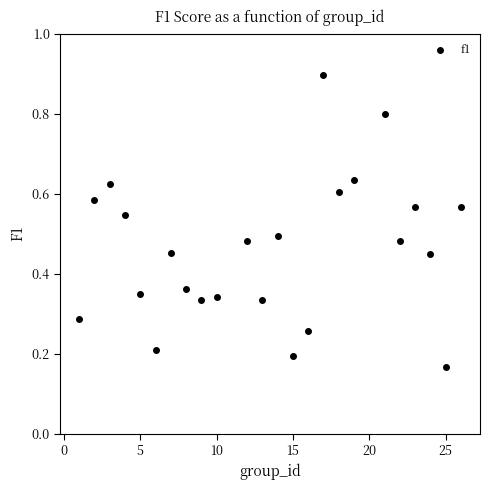

What is the range of X values (max minus min)?

25.0